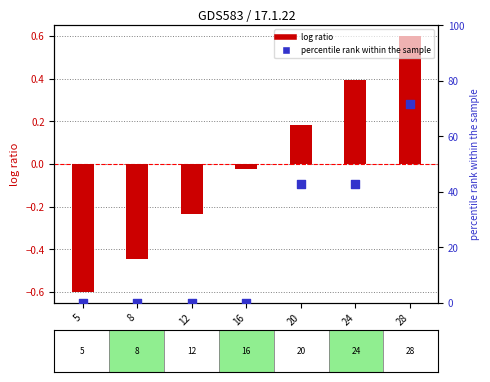

At which category is the sum across all series the highest?

28